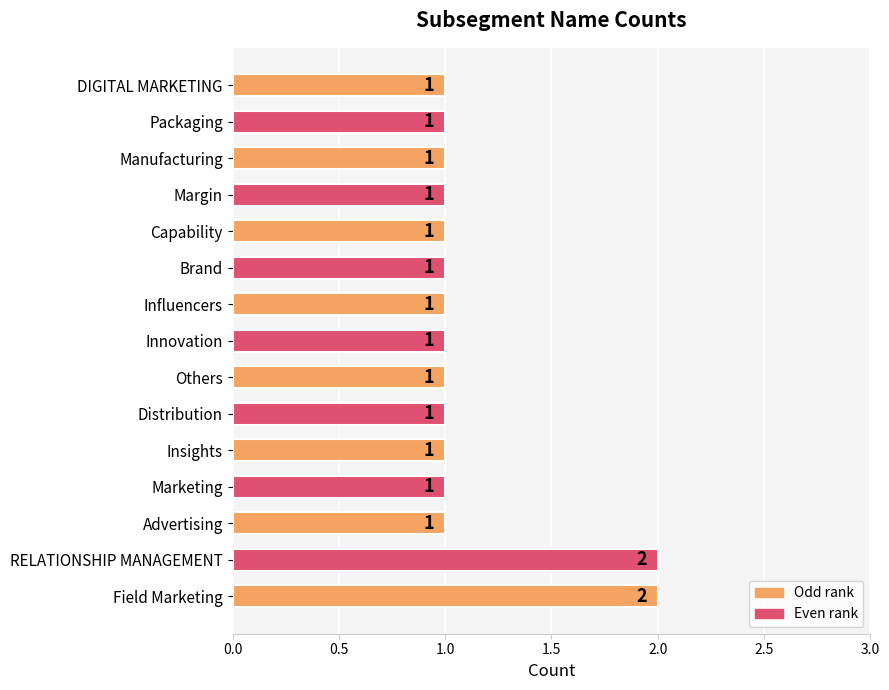

What is the difference between the maximum and minimum values?

1